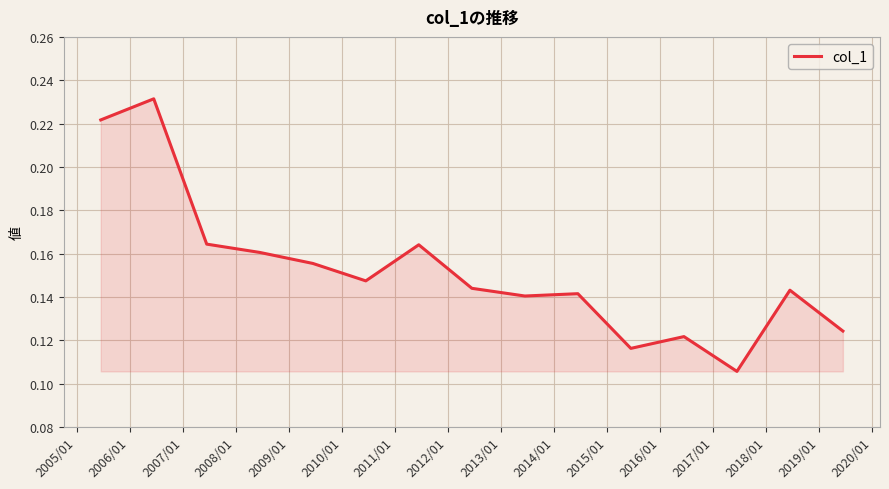

What is the difference between the maximum and minimum values?

0.1